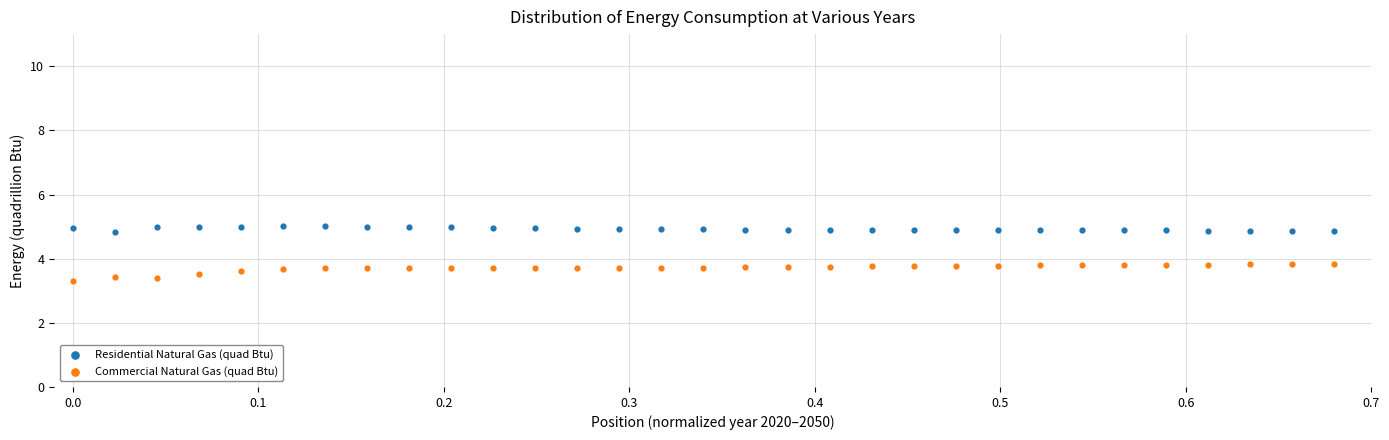

Across all data points, what is the range of X values (max minus min)?

0.7